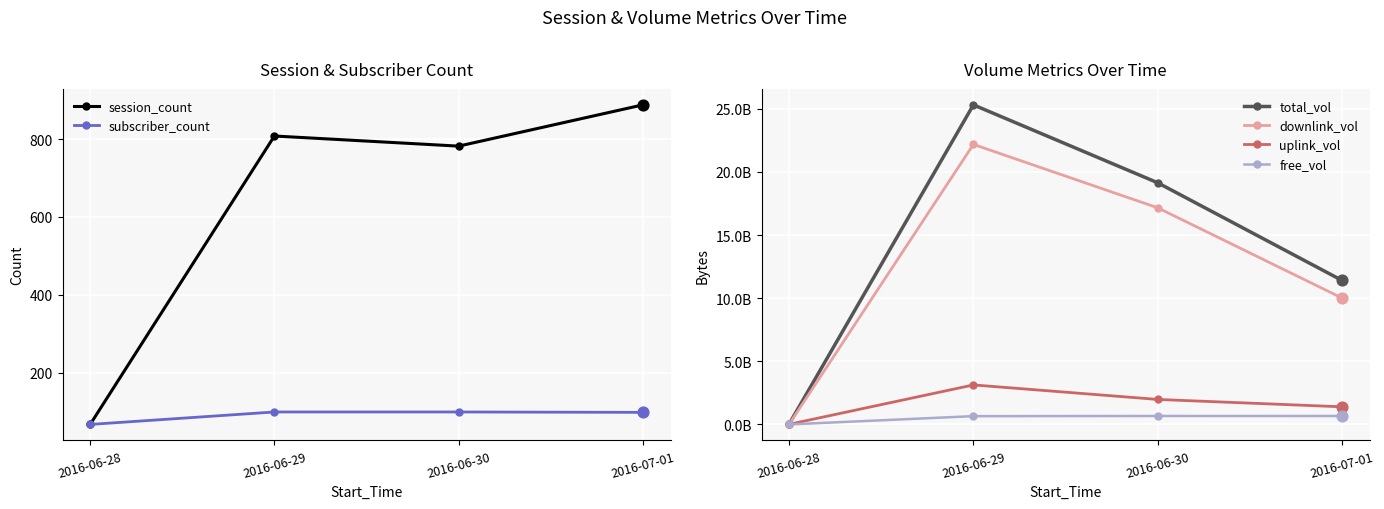

Which series reaches the maximum Y coordinate?

total_vol